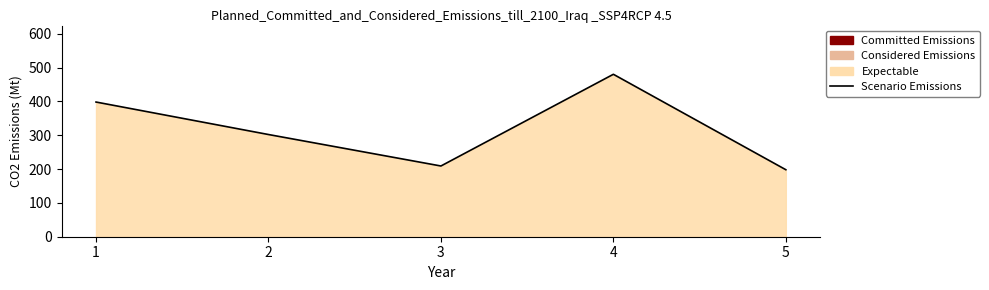

List the labels in order of value, largest first.

4, 1, 2, 3, 5